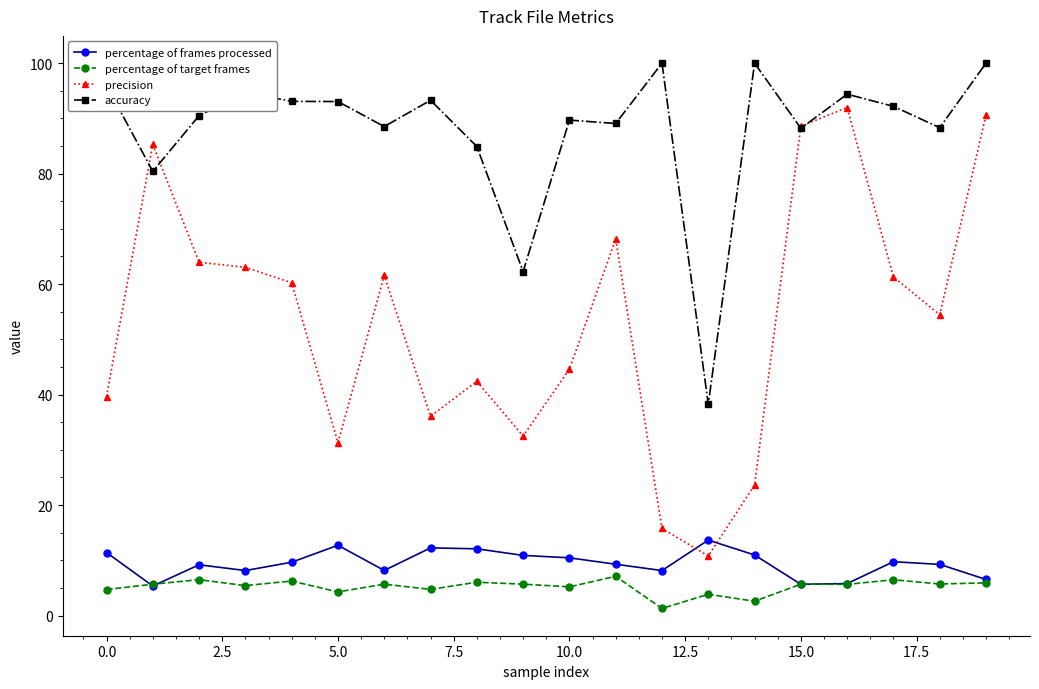

At how many categories does at least one series exceed 23?

20